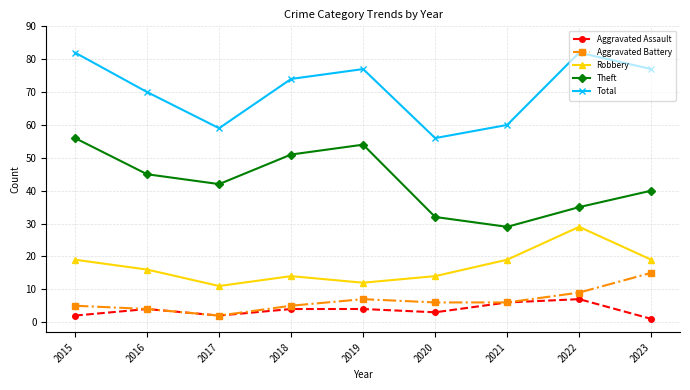

What is the sum of all Aggravated Assault values?

33